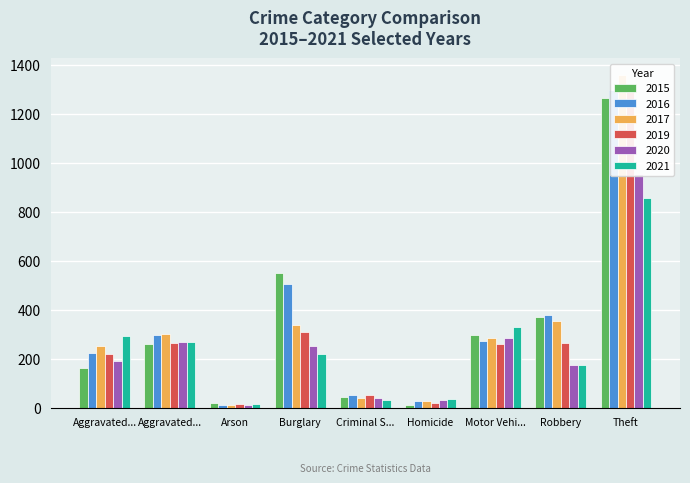

Between Aggravated... and Robbery, which is larger?

Robbery